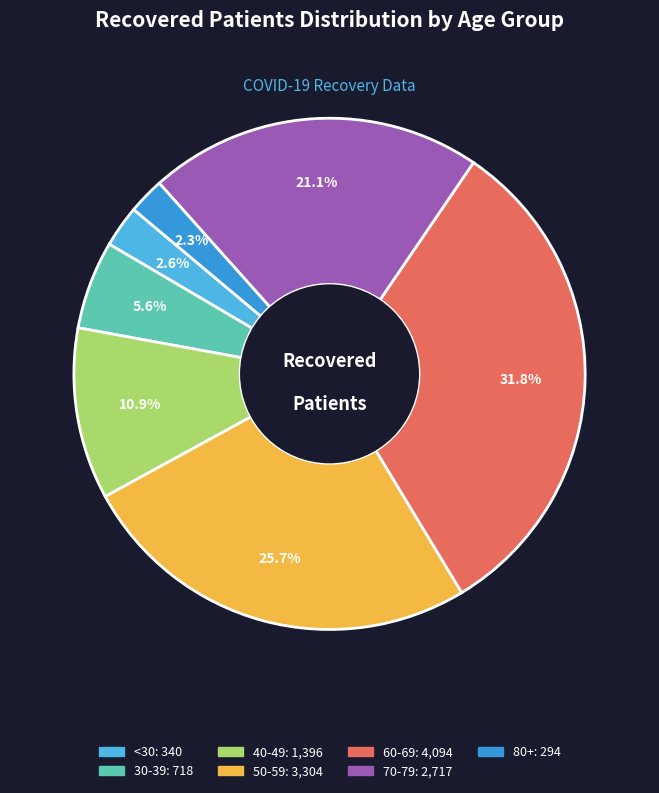

Is there a majority slice in this chart?

No